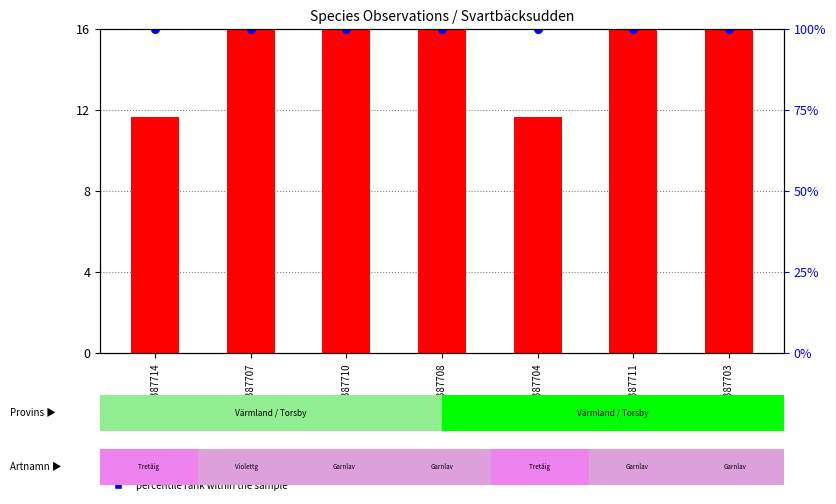

Is the value of count at 74387708 greater than the value of percentile rank within the sample at 74387711?

No